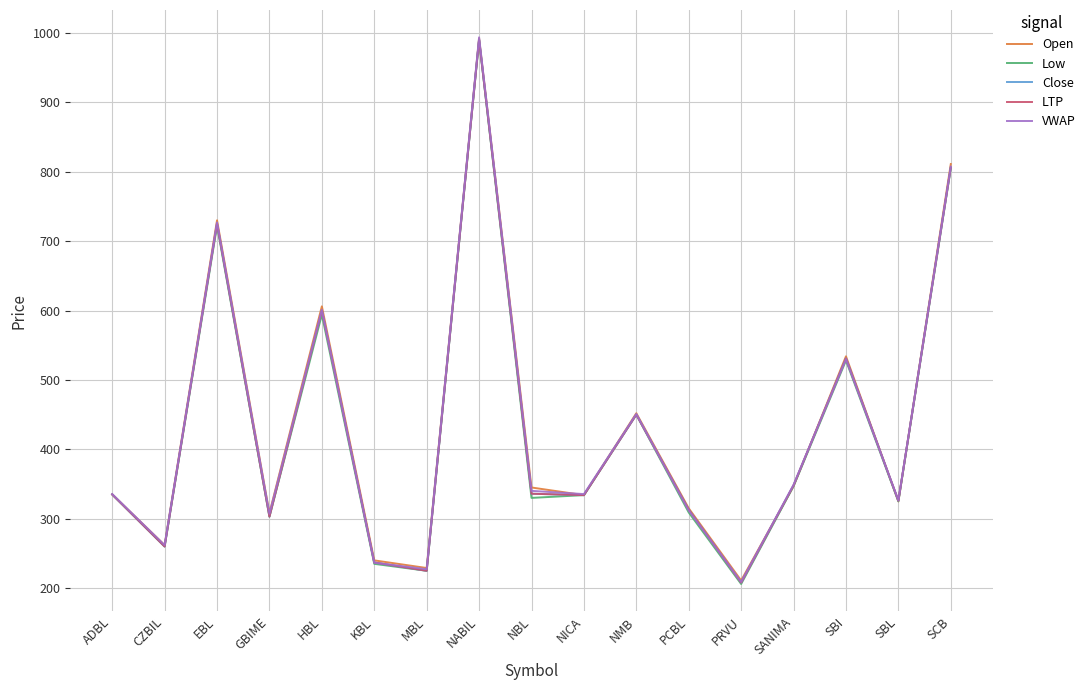

True or false: VWAP and Close cross at least once.

True